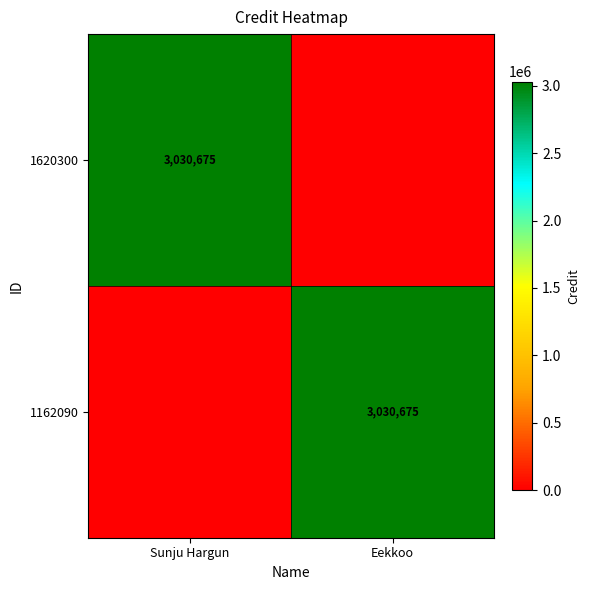

Is it true that 1162090 equals 5382424 at Eekkoo?

False